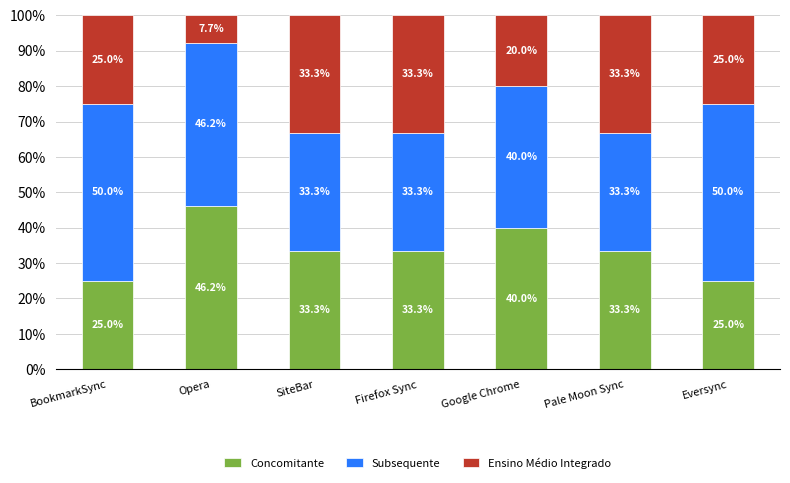

Count the number of categories in the chart.

7